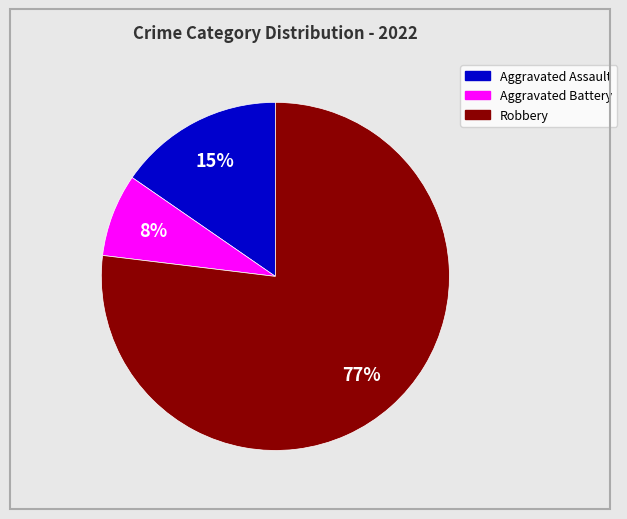

Is it true that Aggravated Assault is 15% of the pie?

True